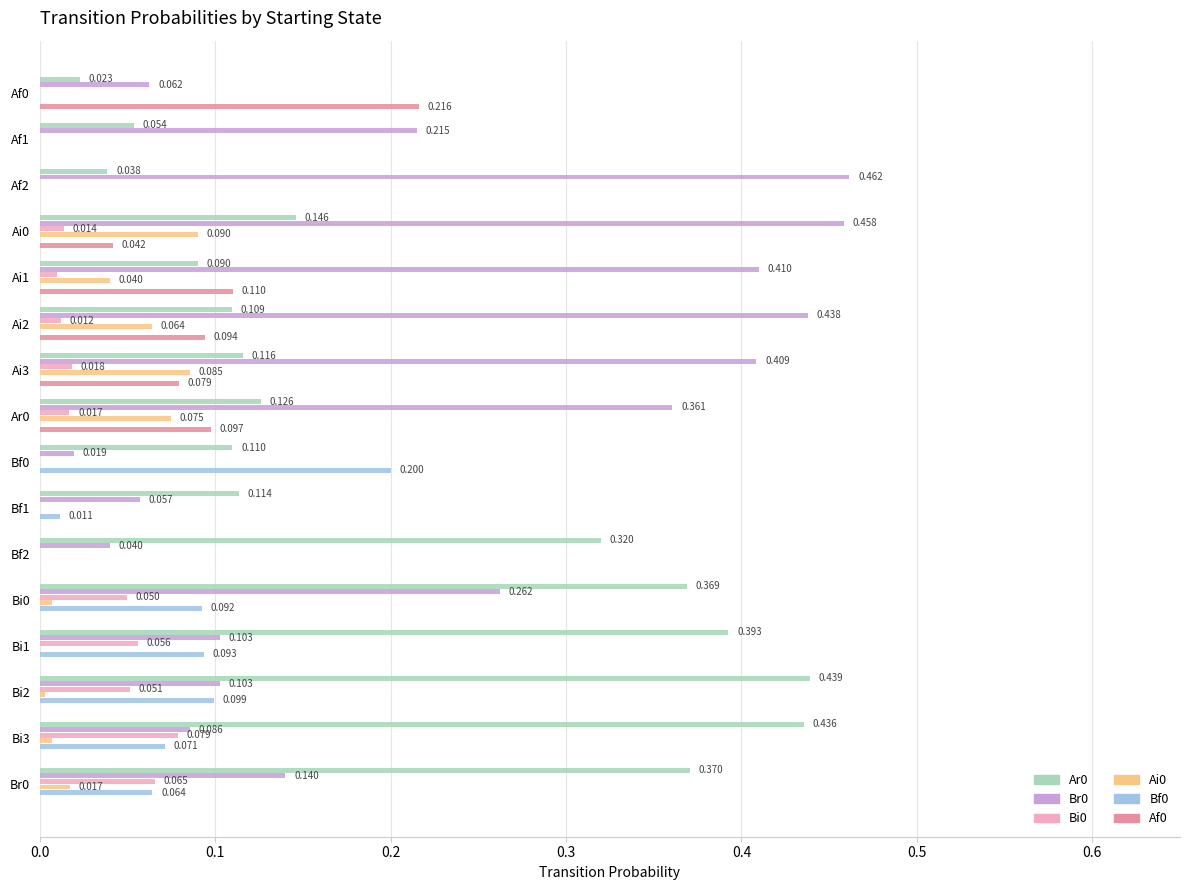

Is the value of Br0 at Bi1 greater than the value of Bf0 at Bi3?

Yes